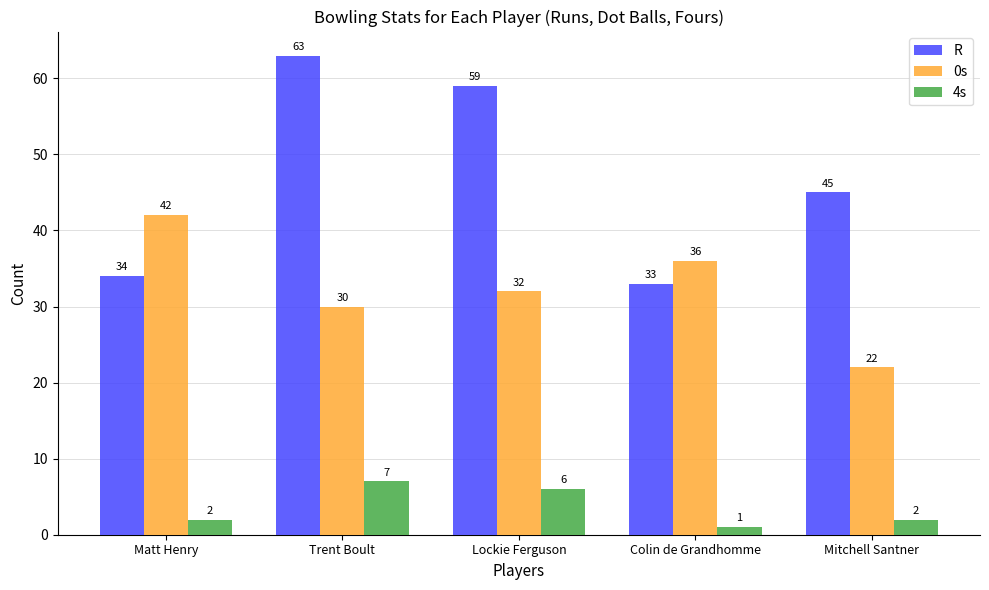

At how many categories does at least one series exceed 35?

5